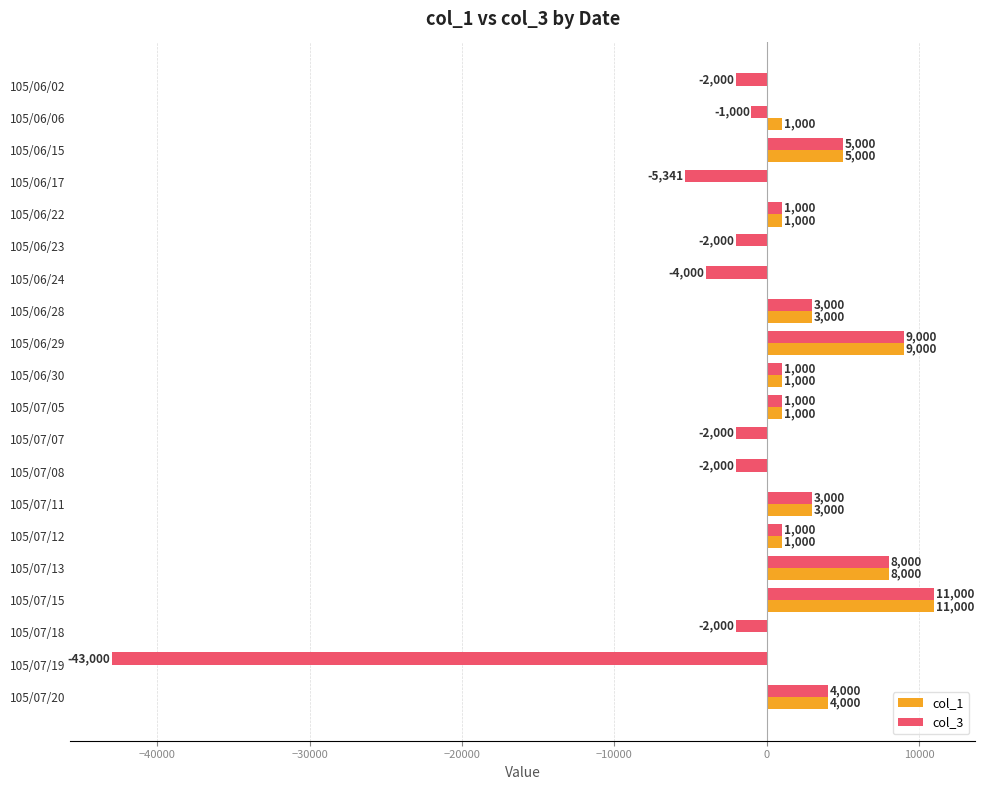

What is the greatest value displayed?

11000